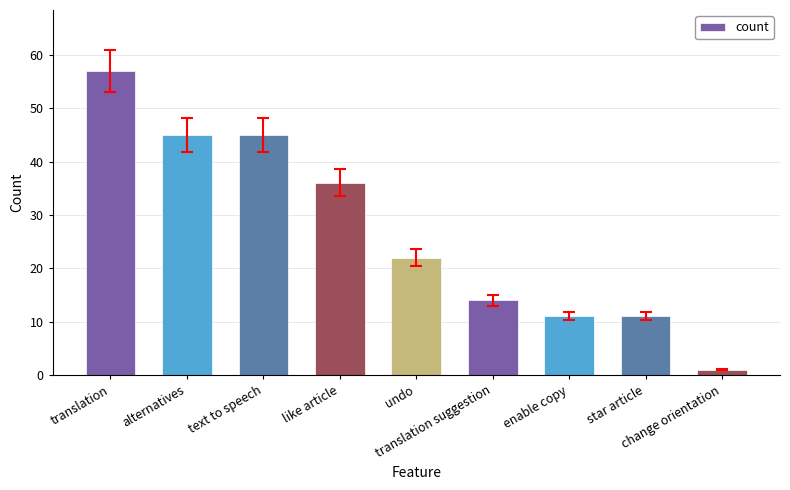

The chart shows a value of 5 at enable copy. True or false?

False